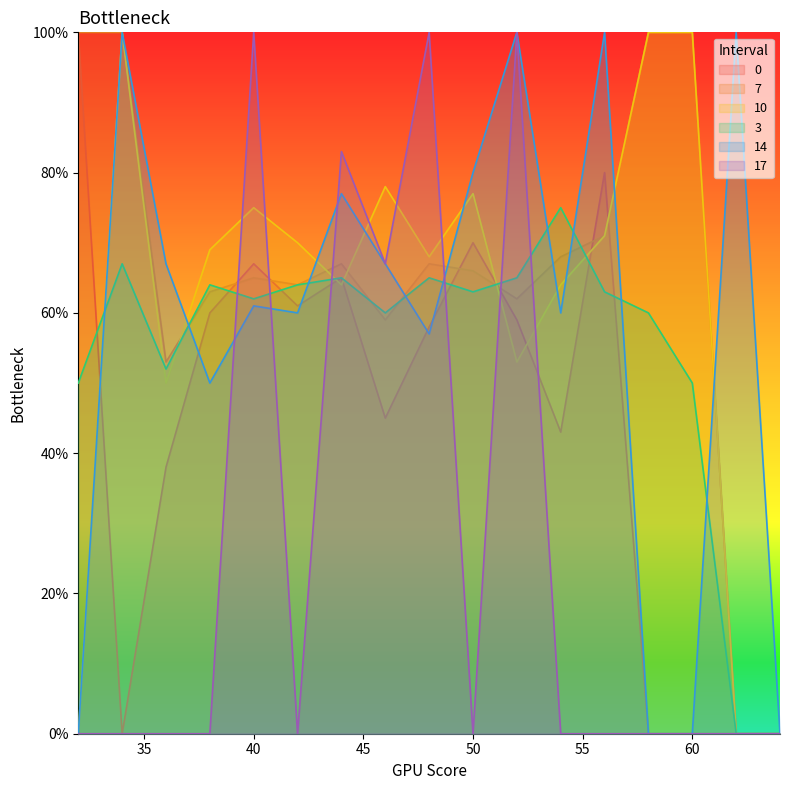

The 0 series shows 26.8 at 40. True or false?

False